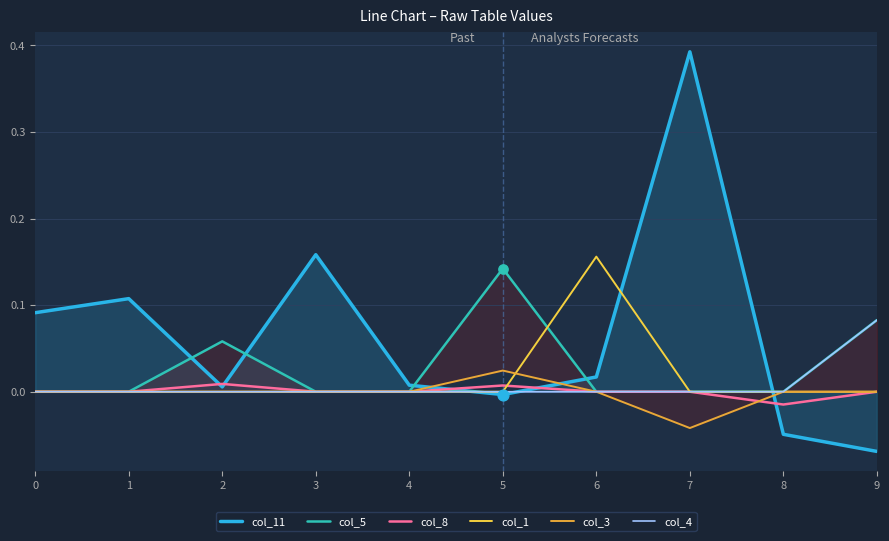

Which series contains the highest Y value?

col_11